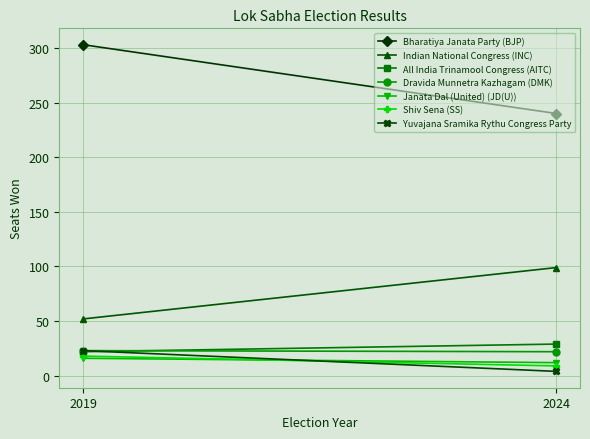

What is the minimum value for Year 2019?

16